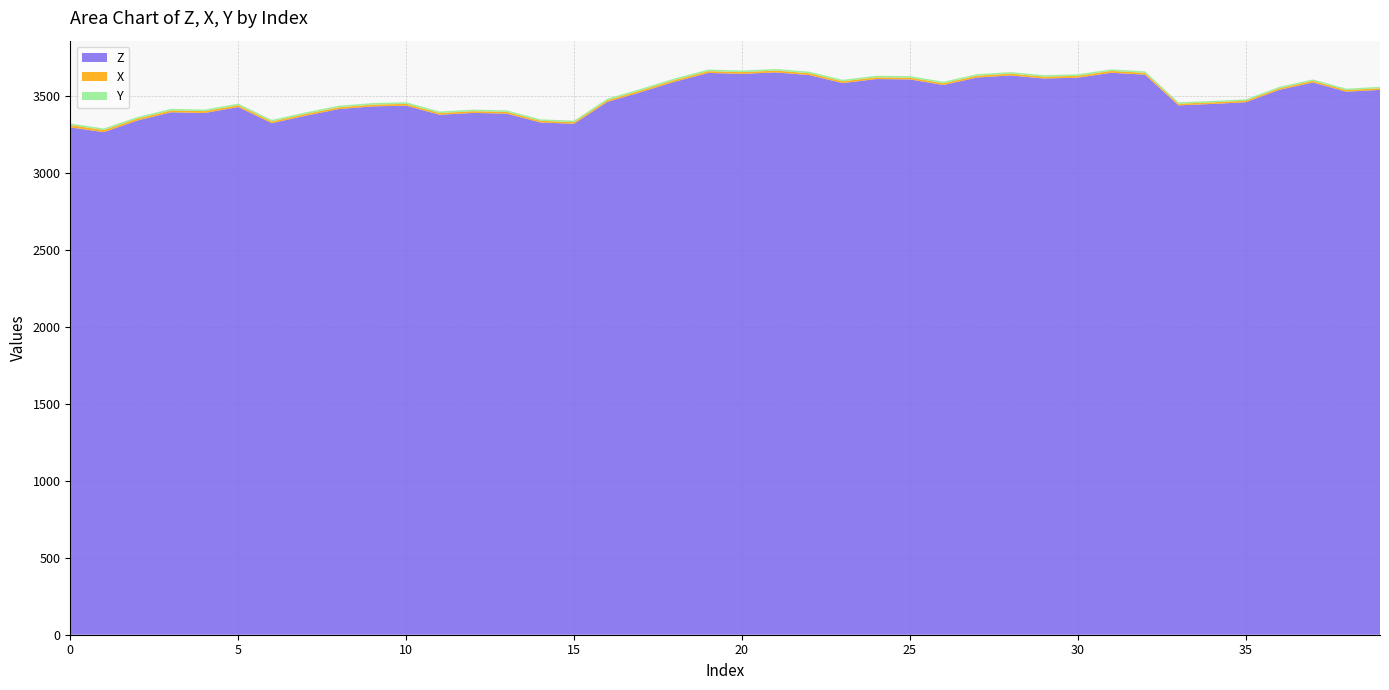

Reading right to left, extract all data points from this chart.

Z: 3536.9	3525.0	3584.8	3536.9	3456.3	3445.4	3436.3	3635.6	3647.9	3616.1	3610.3	3630.5	3617.1	3568.5	3604.8	3607.0	3580.8	3632.9	3650.2	3640.5	3646.9	3590.0	3522.8	3459.6	3316.7	3325.1	3382.6	3387.3	3375.2	3434.3	3429.6	3412.4	3368.7	3320.7	3425.3	3386.7	3391.3	3338.1	3262.4	3293.2
X: 10.6	10.4	10.5	10.2	10.3	10.3	10.7	11.7	12.0	11.9	11.8	11.7	11.7	11.3	11.4	11.4	11.5	11.9	11.7	11.4	11.4	11.2	11.1	11.0	10.6	11.0	11.4	11.1	11.1	11.7	11.3	11.4	11.3	10.9	11.8	11.9	11.9	12.5	13.9	15.4
Y: 9.2	9.3	9.5	9.4	9.1	9.1	9.2	10.0	10.1	9.9	10.0	10.1	10.2	10.1	10.1	10.2	10.1	10.3	10.5	10.5	10.5	10.5	10.3	10.0	9.5	9.6	9.9	10.1	10.1	10.6	10.2	10.2	10.2	10.2	10.3	10.1	10.3	10.2	9.9	10.0